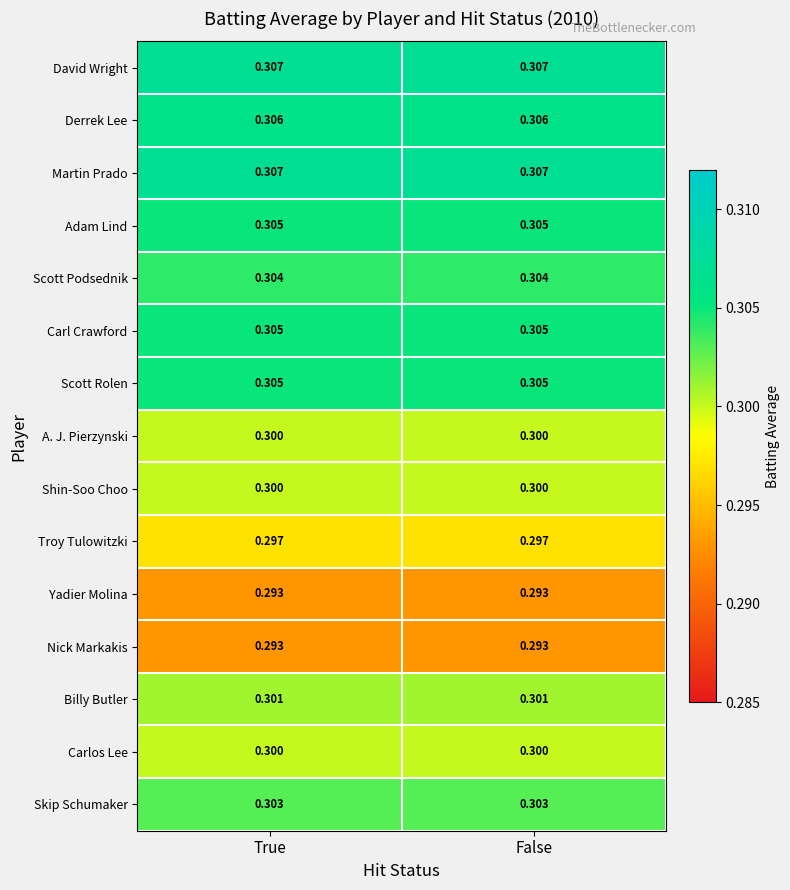

Is the value of Carl Crawford at False greater than the value of Billy Butler at True?

Yes